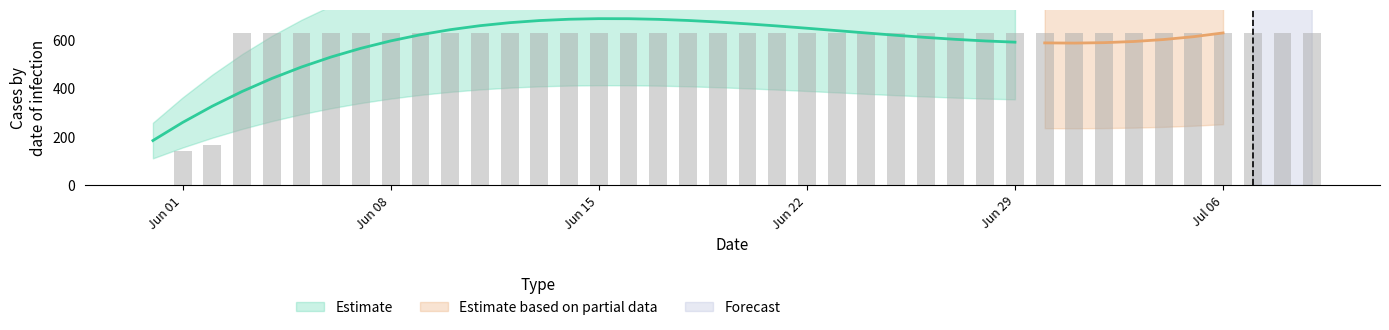

List the labels in order of value, largest first.

2020-06-03, 2020-06-04, 2020-06-05, 2020-06-06, 2020-06-07, 2020-06-08, 2020-06-09, 2020-06-10, 2020-06-11, 2020-06-12, 2020-06-13, 2020-06-14, 2020-06-15, 2020-06-16, 2020-06-17, 2020-06-18, 2020-06-19, 2020-06-20, 2020-06-21, 2020-06-22, 2020-06-23, 2020-06-24, 2020-06-25, 2020-06-26, 2020-06-27, 2020-06-28, 2020-06-29, 2020-06-30, 2020-07-01, 2020-07-02, 2020-07-03, 2020-07-04, 2020-07-05, 2020-07-06, 2020-07-07, 2020-07-08, 2020-07-09, 2020-06-02, 2020-06-01, 2020-05-31